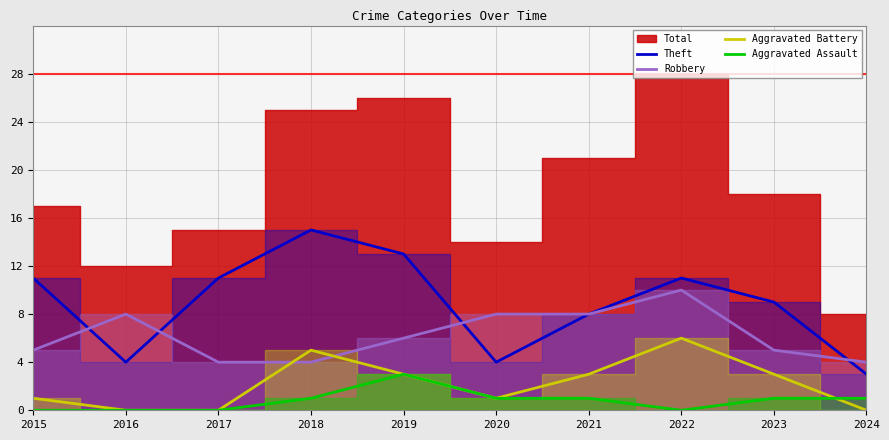

Rank the series by their maximum value, from lowest to highest.

Aggravated Assault, Aggravated Battery, Robbery, Theft